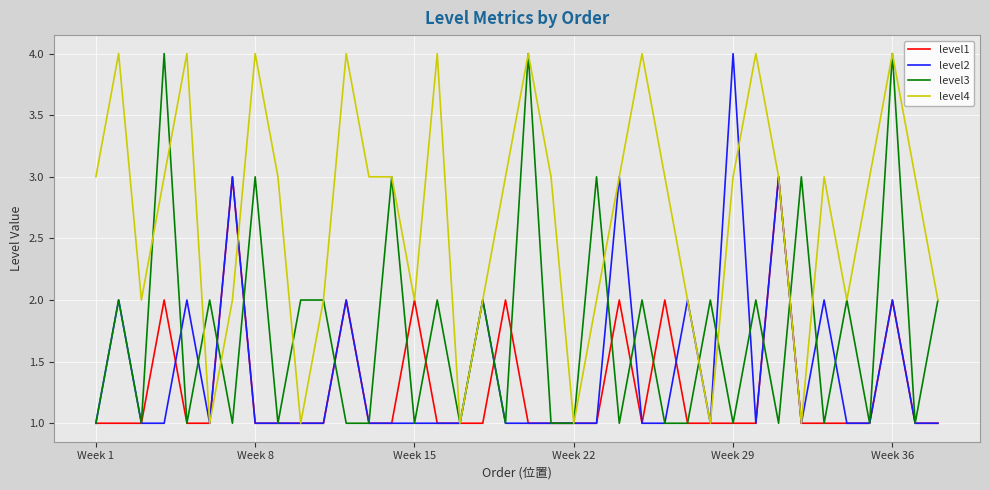

Which series has the largest total across all categories?

level4